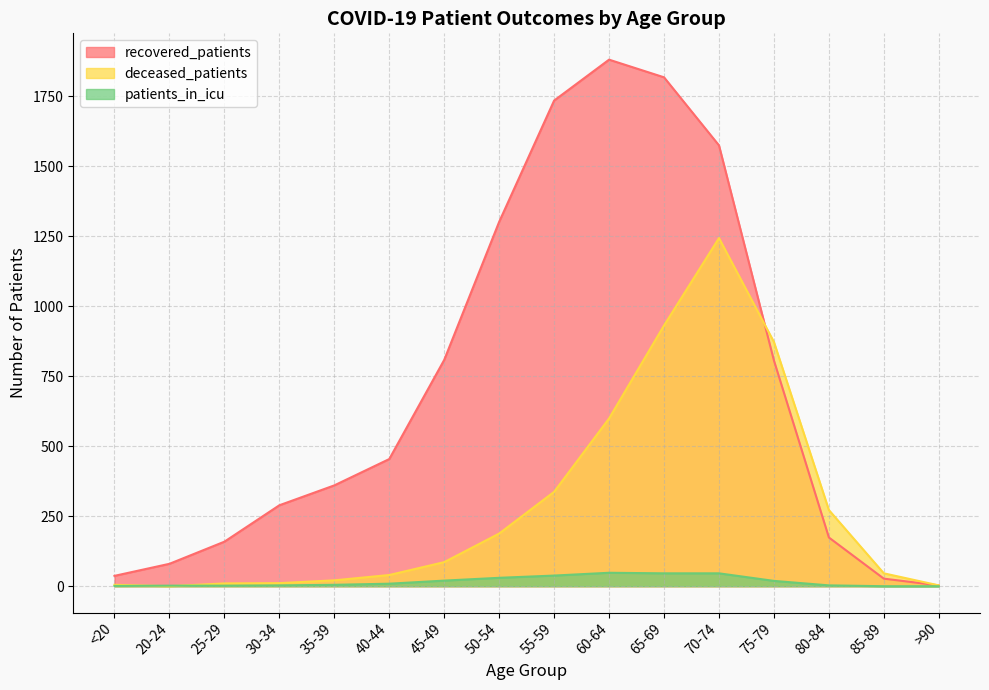

What is the label of the 10th point from the right?

45-49